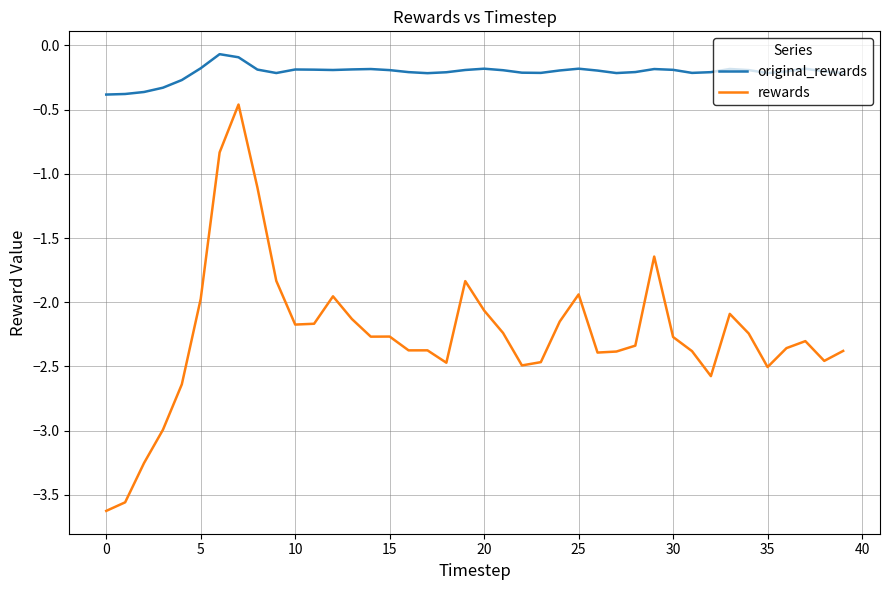

What is the difference between the maximum and minimum values in the rewards series?

3.2